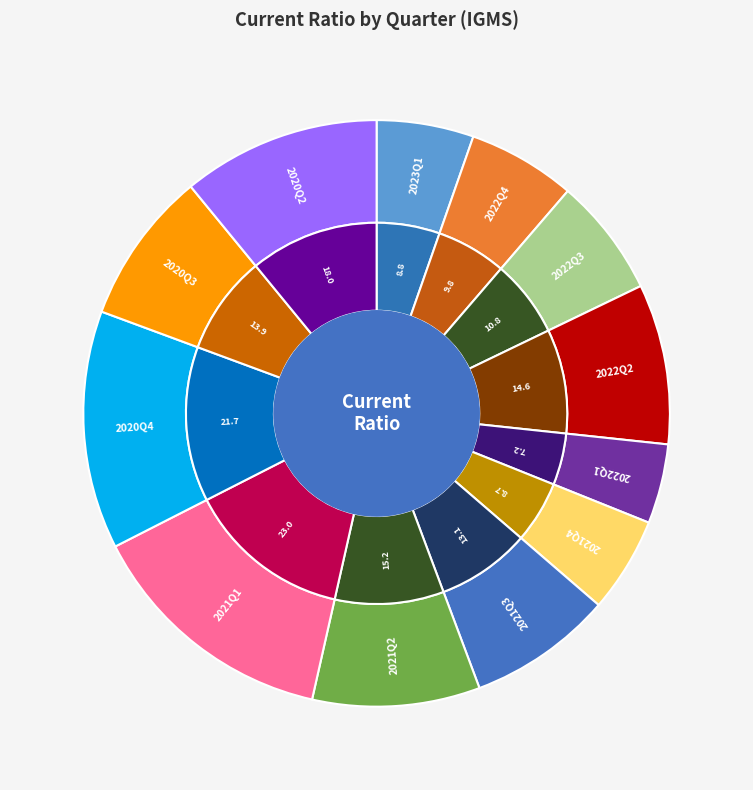

What percentage is NOT represented by 2020Q3?

91.6%